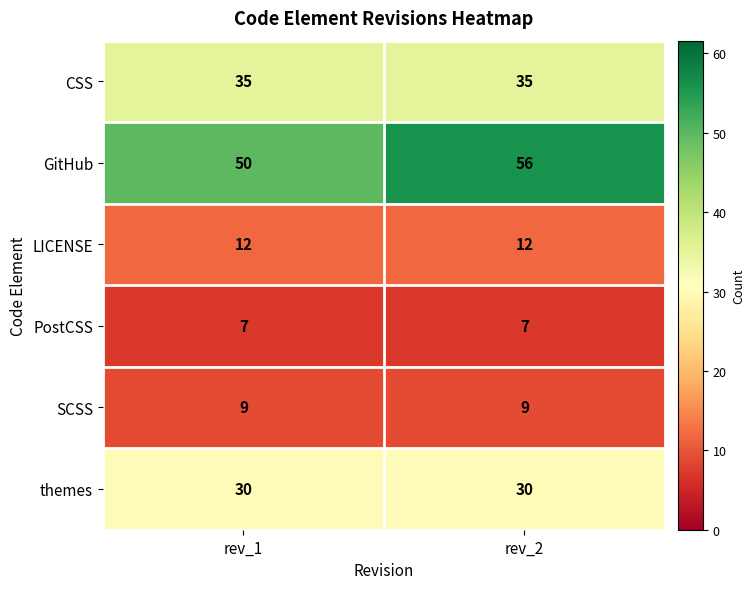

At which category is the sum across all series the highest?

rev_2